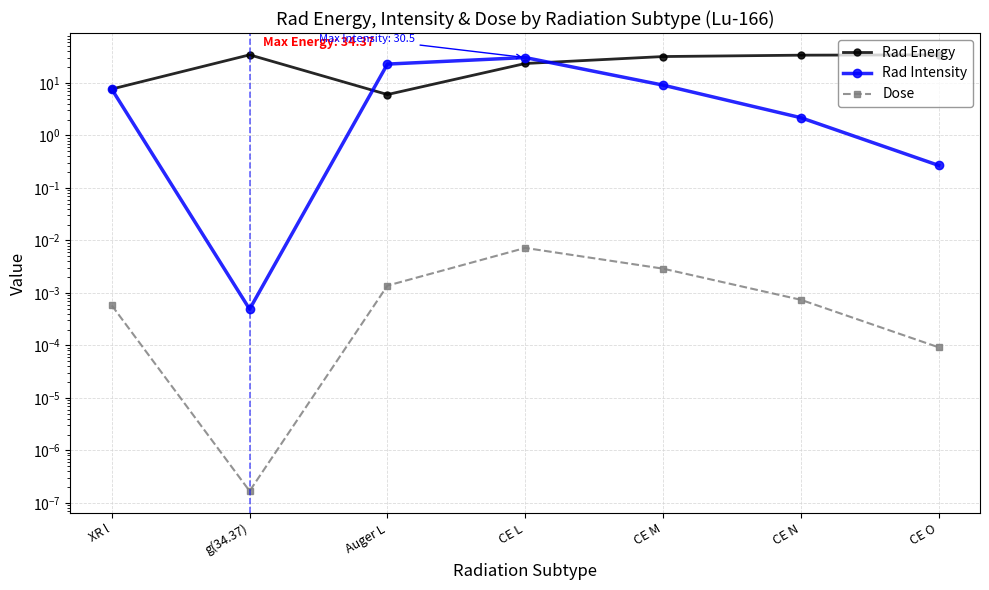

Rank the series by their maximum value, from highest to lowest.

Rad Energy, Rad Intensity, Dose